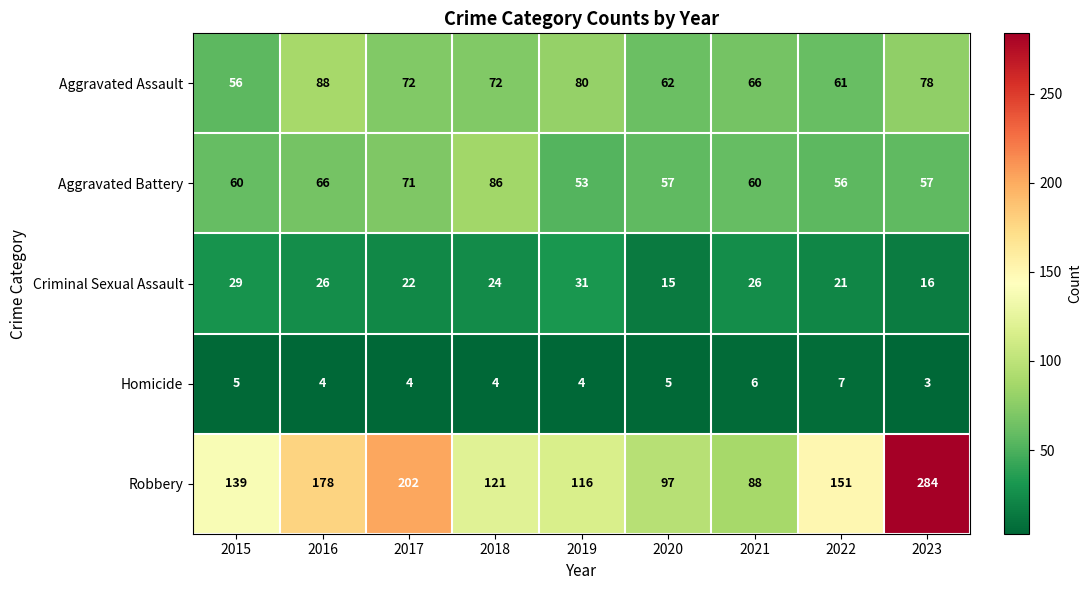

Rank the series by their maximum value, from lowest to highest.

Homicide, Criminal Sexual Assault, Aggravated Battery, Aggravated Assault, Robbery